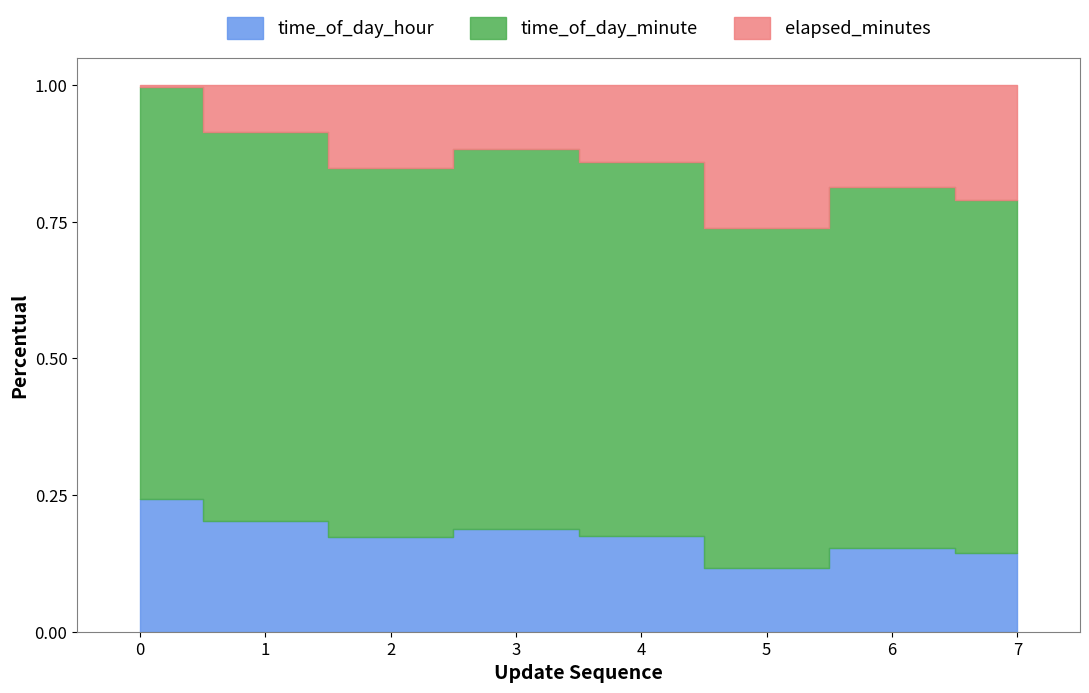

What is the minimum value for time_of_day_minute?

31.0